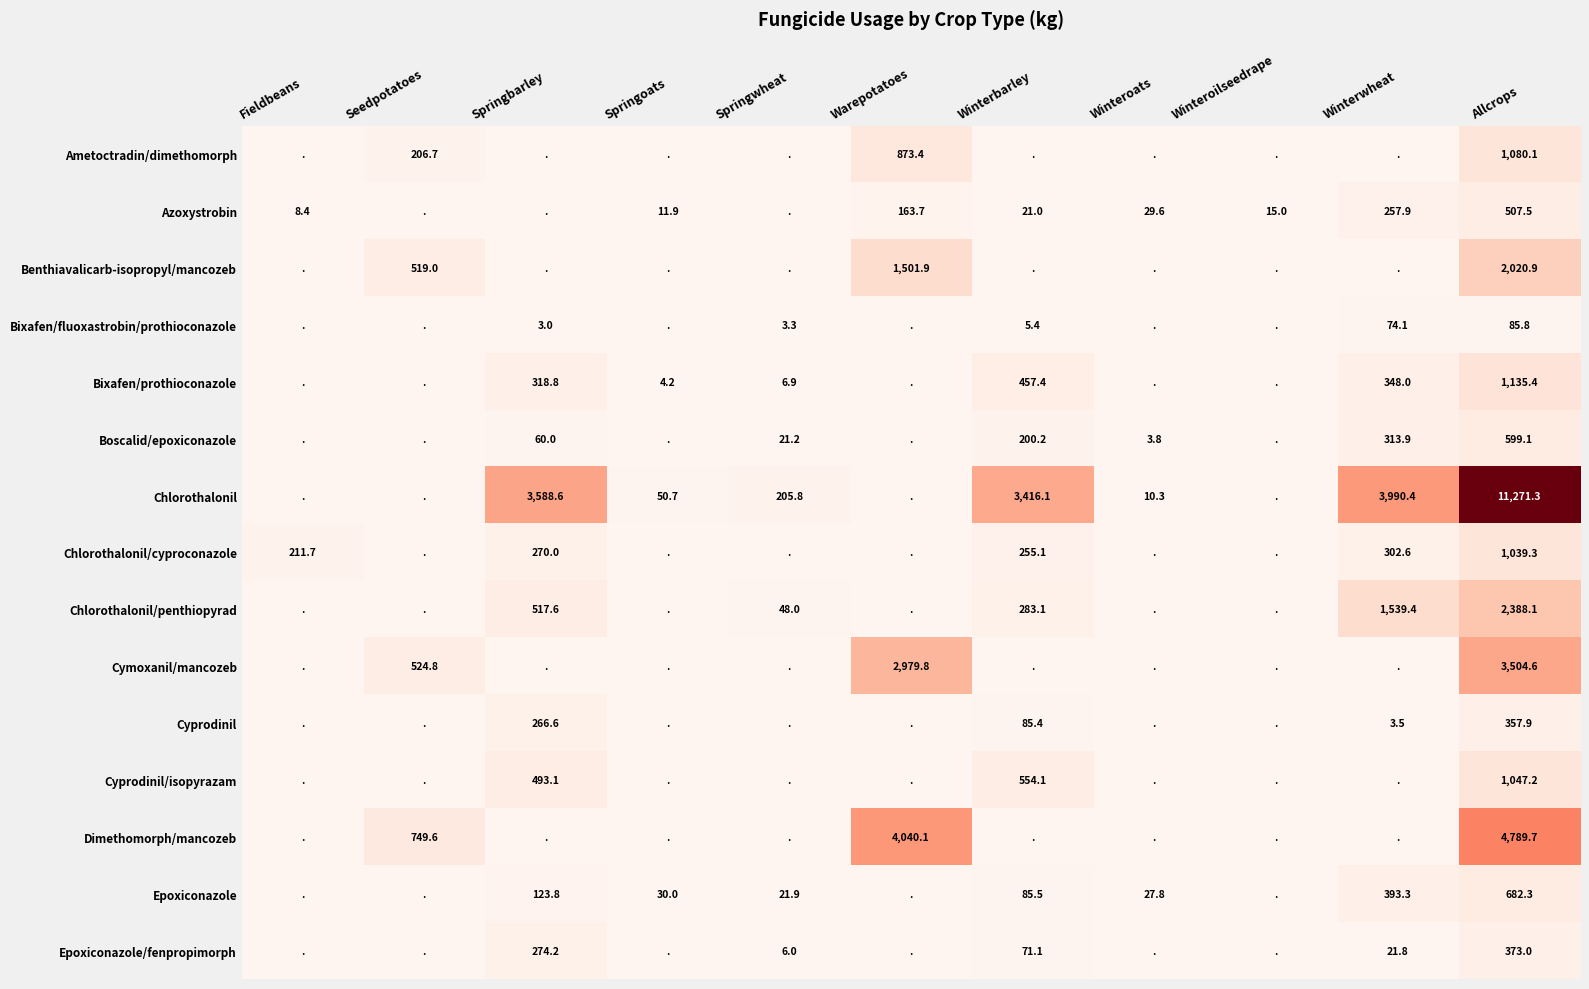

The Chlorothalonil series shows 10.3 at Winteroats. True or false?

True